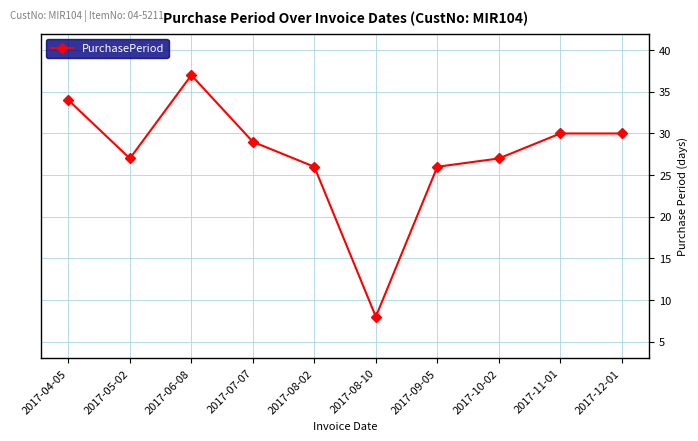

Read the value at 2017-12-01.

30